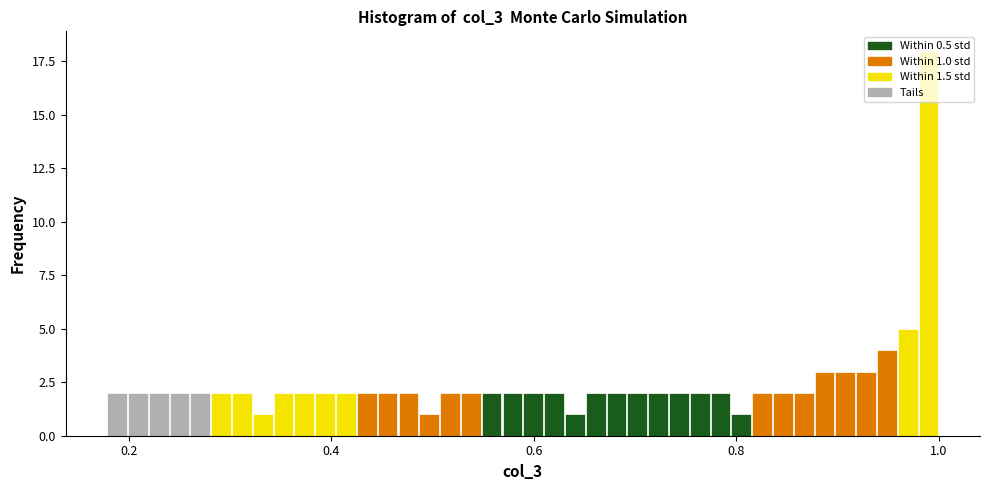

Around what value on the x-axis is the tallest bar? Give the approximate position of its centre, as read against the axis.

1.00